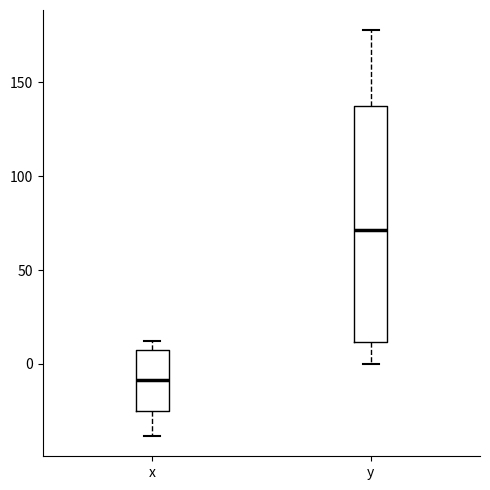

Which box is the tallest, from its lower edge to its upper edge?

y